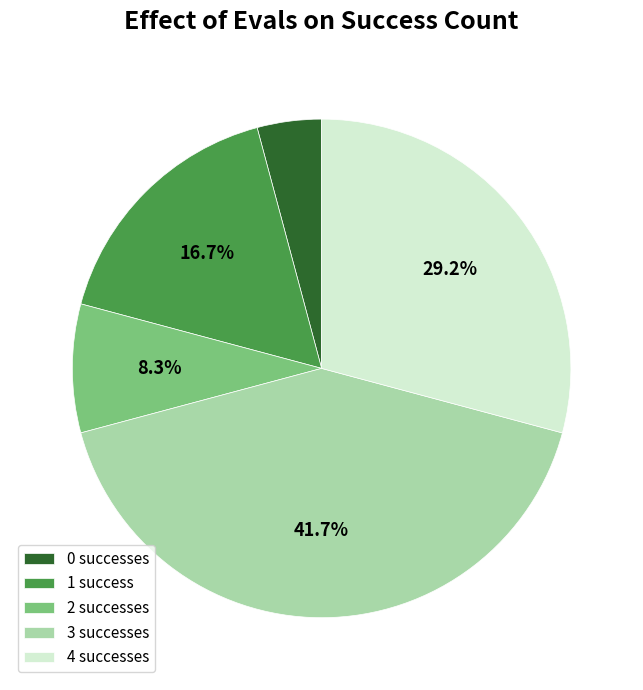

How many slices are in this pie chart?

5